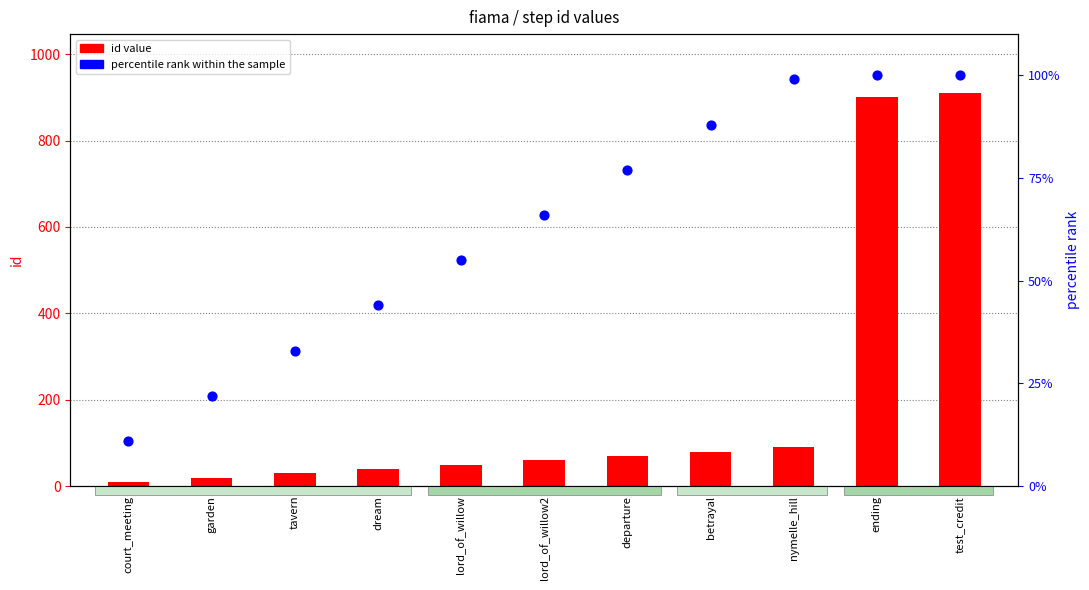

Which series has the largest total across all categories?

id value